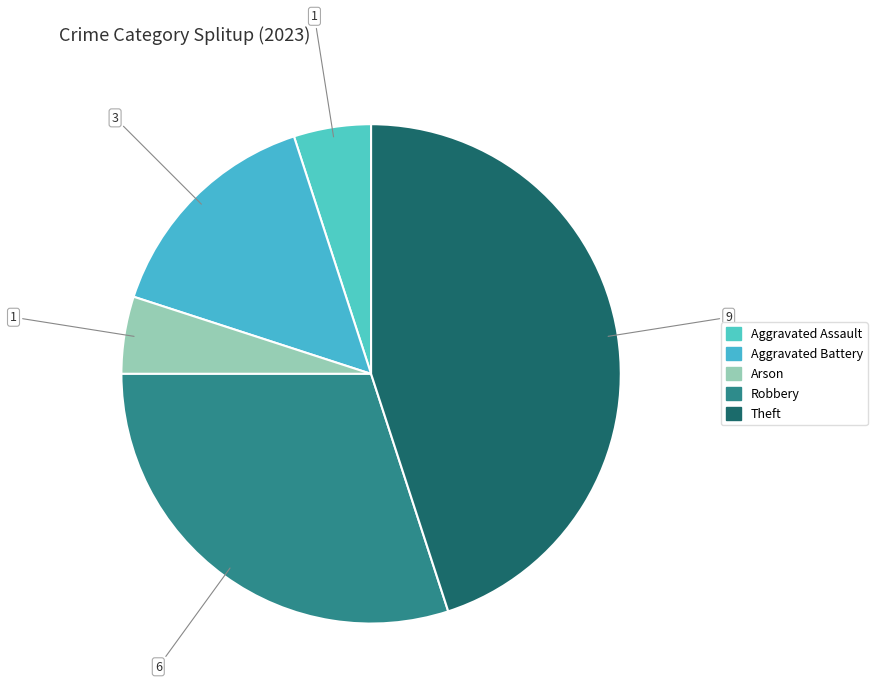

Count the number of slices in the pie.

5